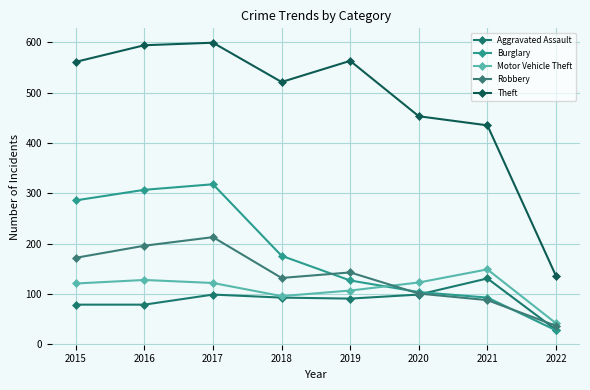

Is it true that Aggravated Assault equals 156 at 2020?

False